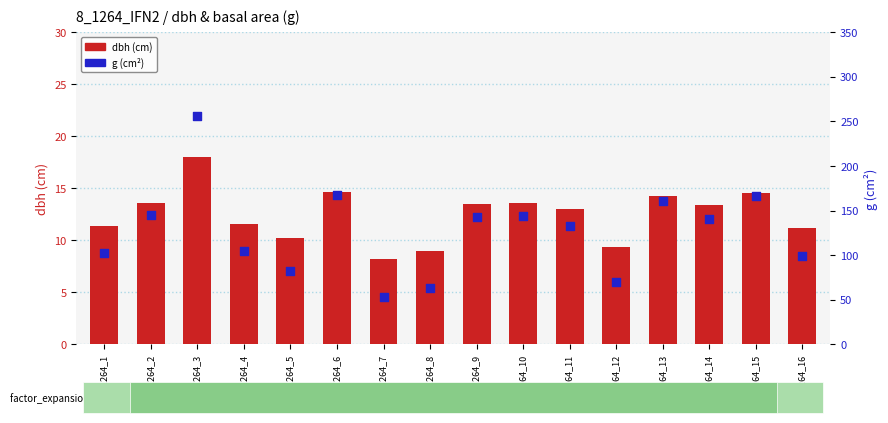

Which series has the largest total across all categories?

g (cm²)